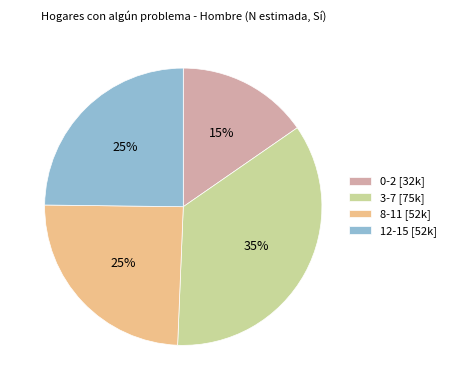

Is there a majority slice in this chart?

No